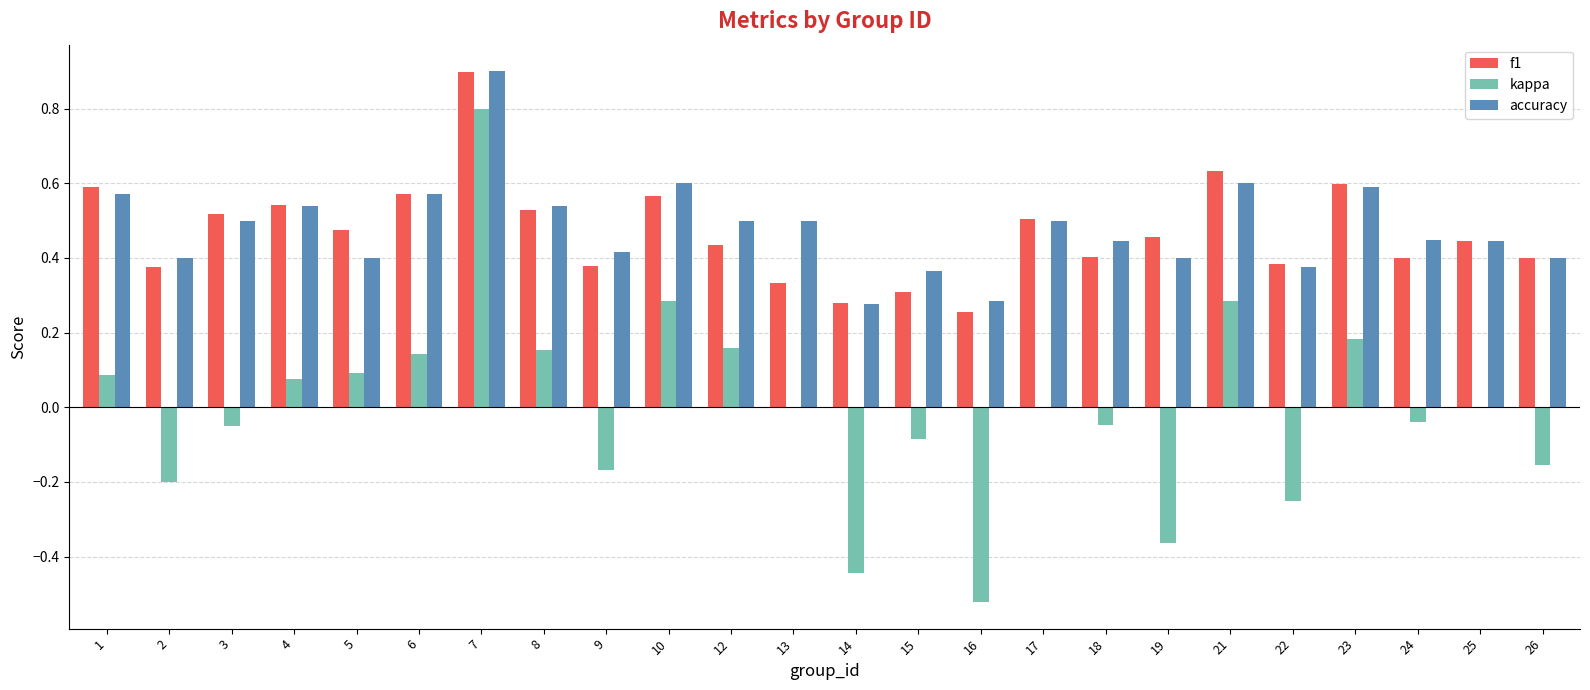

Is the value of accuracy at 13 greater than the value of kappa at 1?

Yes